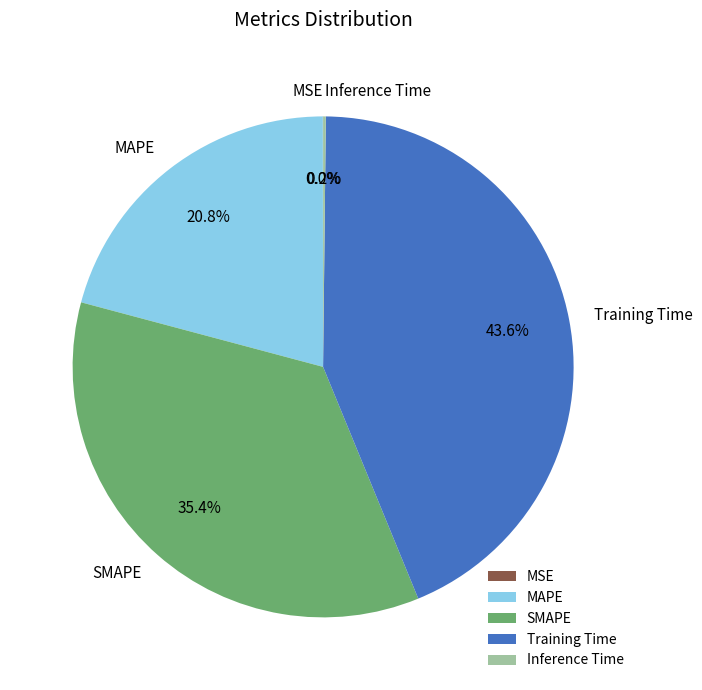

Which slice is the largest?

Training Time